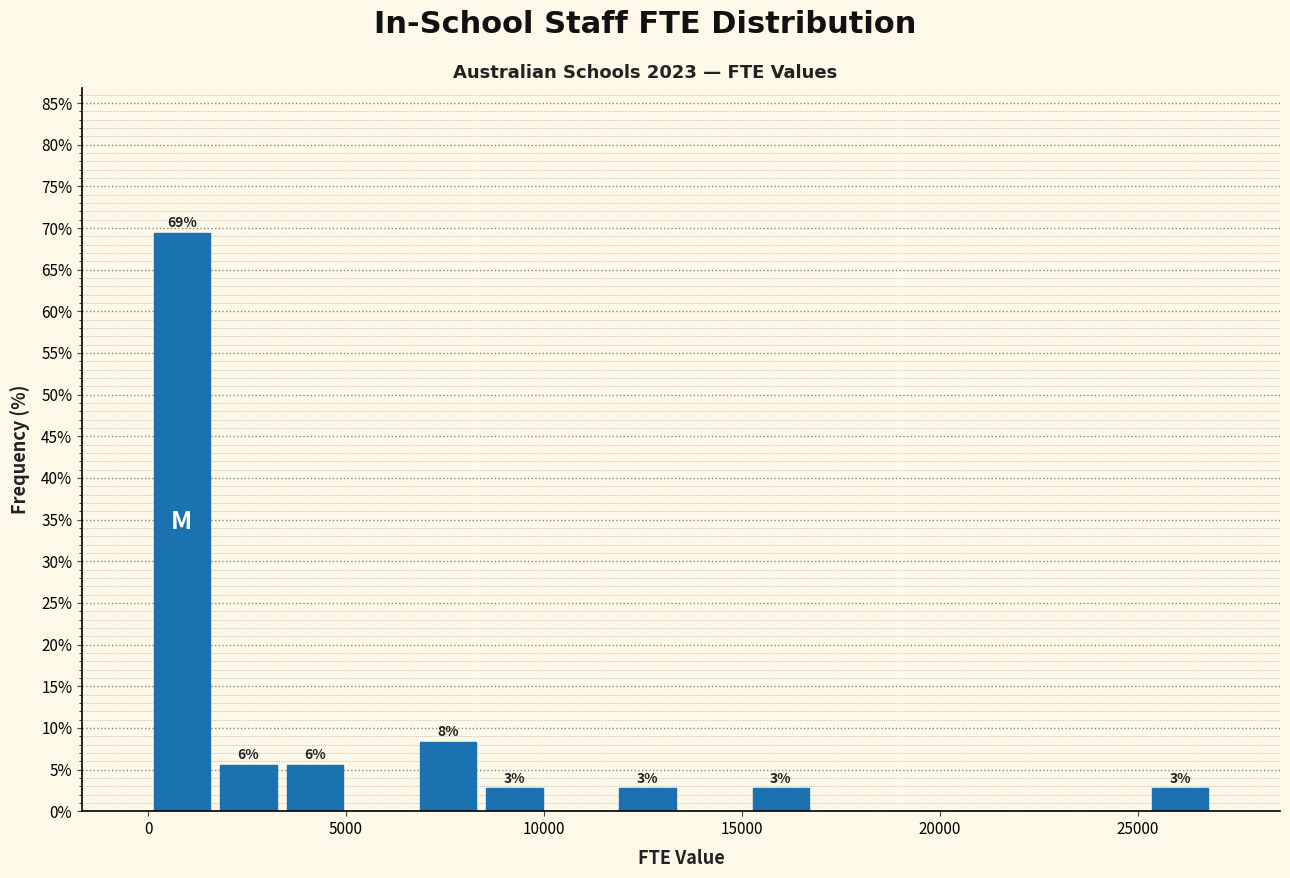

Around what value on the x-axis is the tallest bar? Give the approximate position of its centre, as read against the axis.

1000